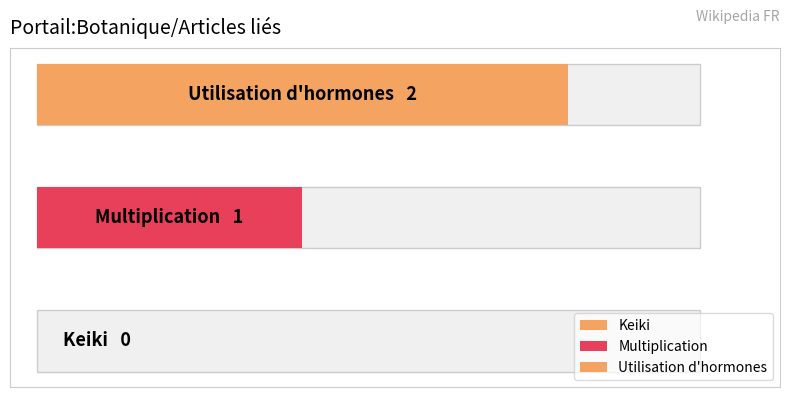

What is the label of the 2nd bar from the right?

Multiplication